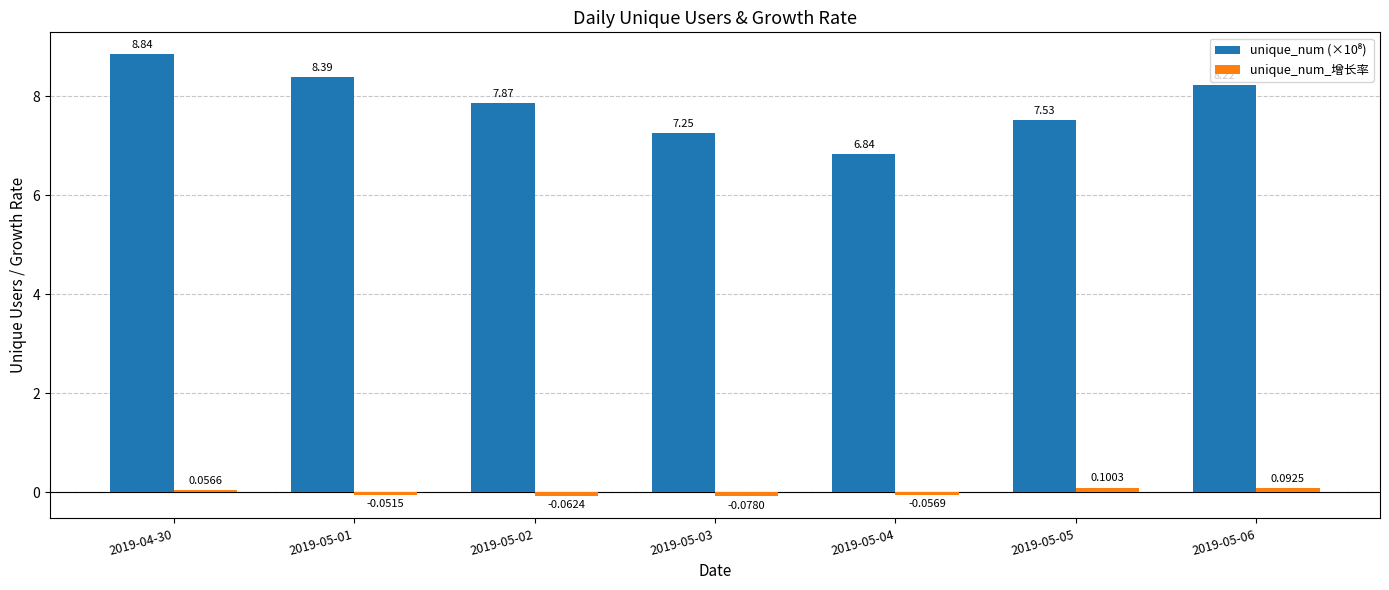

What is the spread (max minus min) of values at 2019-05-04?

6.9